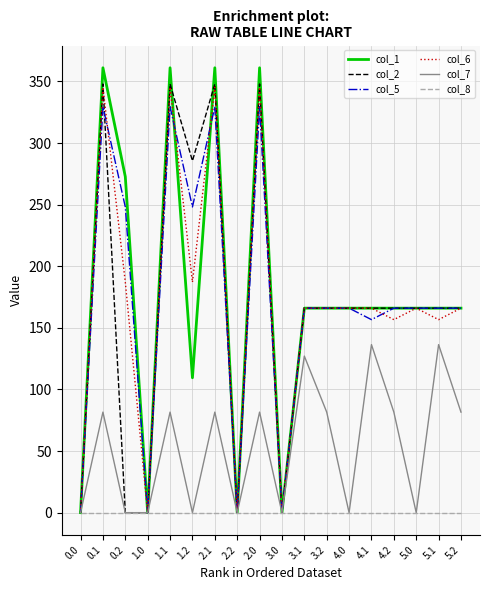

Is the value of col_6 at 5.0 greater than the value of col_1 at 2.0?

No